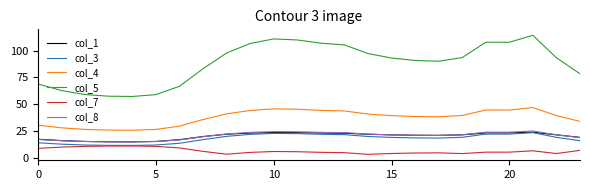

Which series has the largest range (max minus min)?

col_5